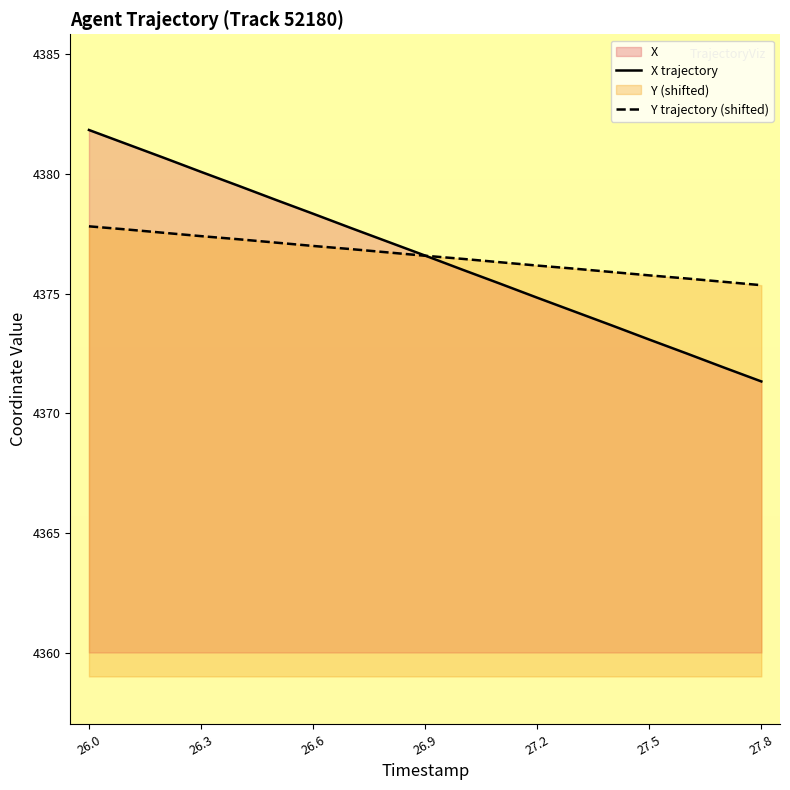

True or false: Y trajectory (shifted) and X trajectory intersect in this chart.

True